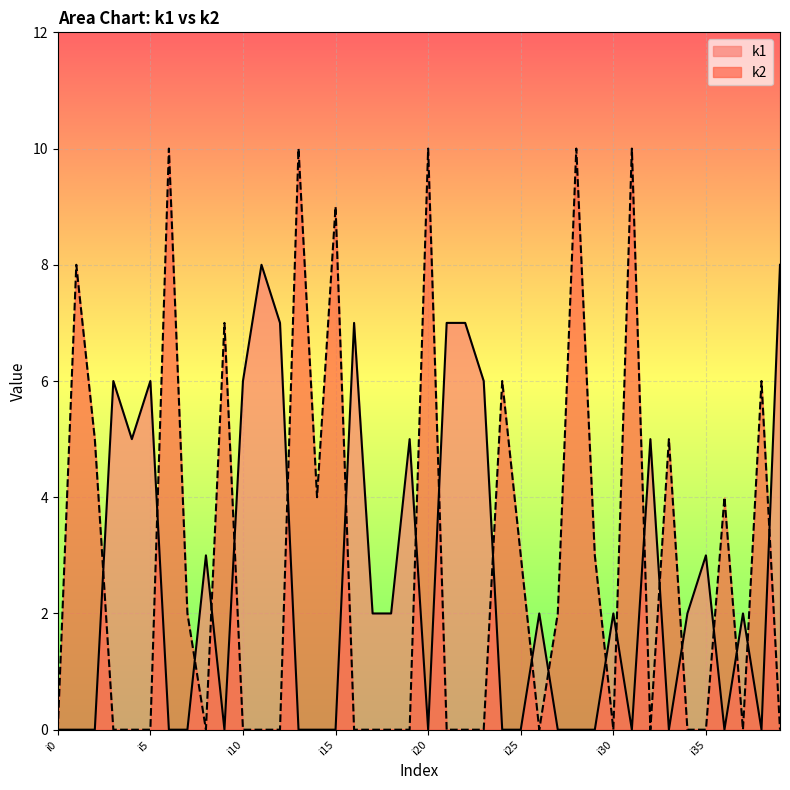

List the series in order of their overall mean, lowest first.

k1, k2